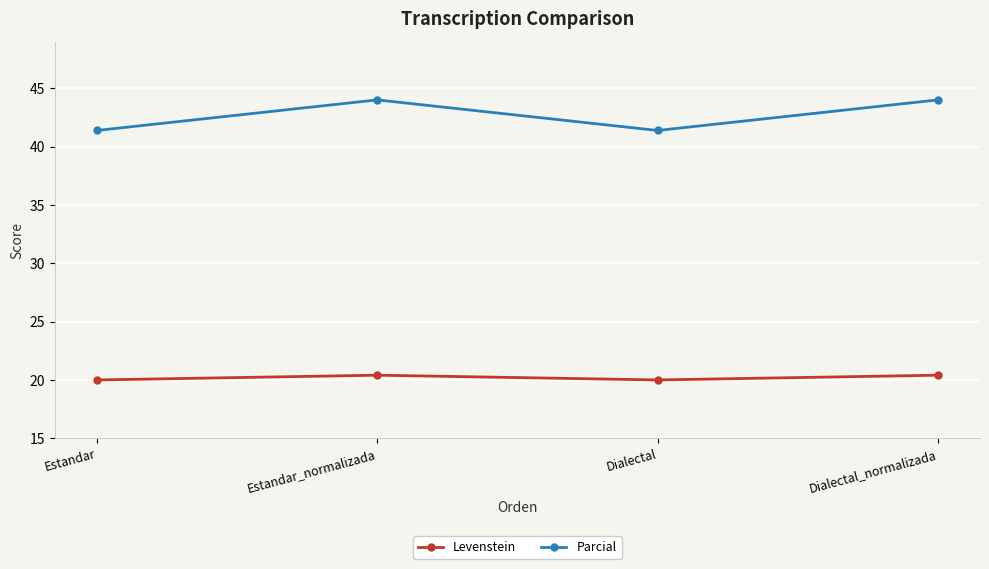

Which series has the largest range (max minus min)?

Parcial